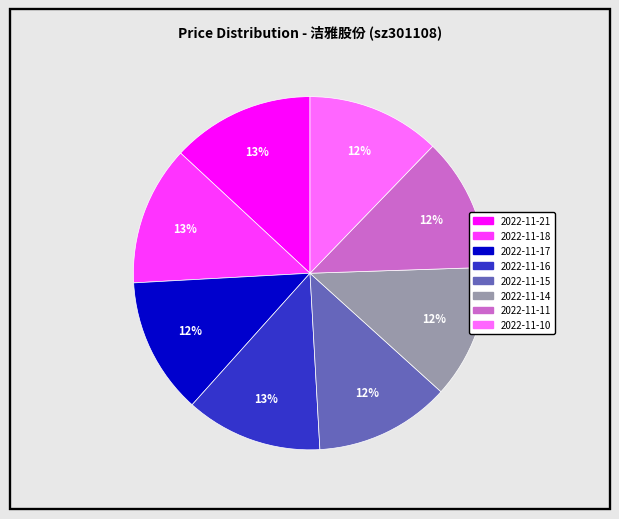

Is there any slice that represents more than half of the pie?

No